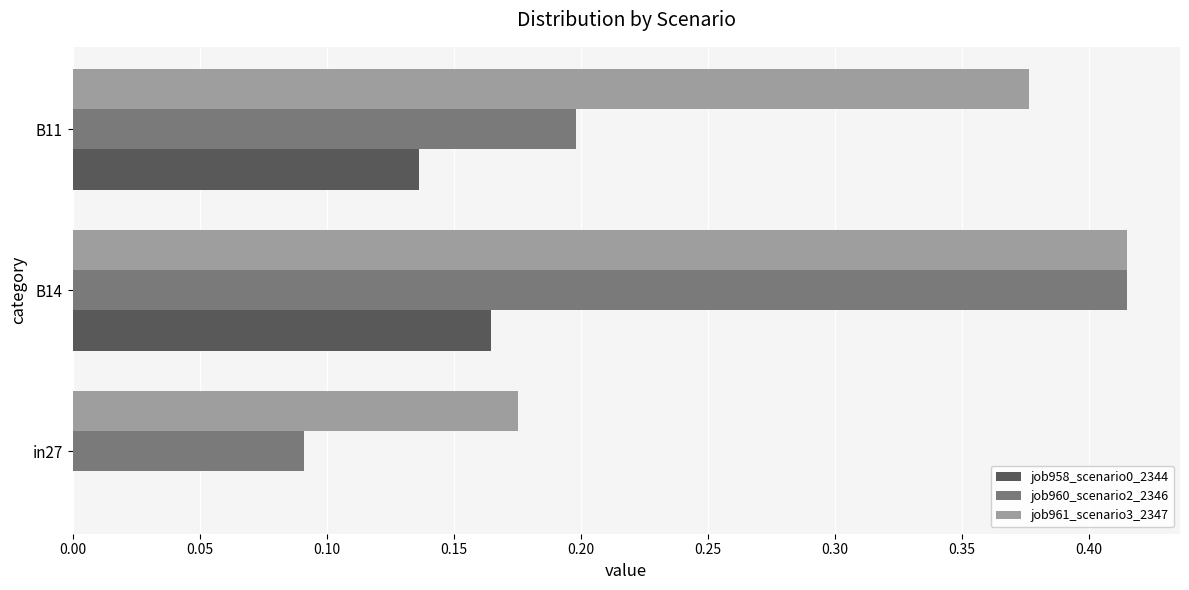

Which category has the highest value across all series?

B14